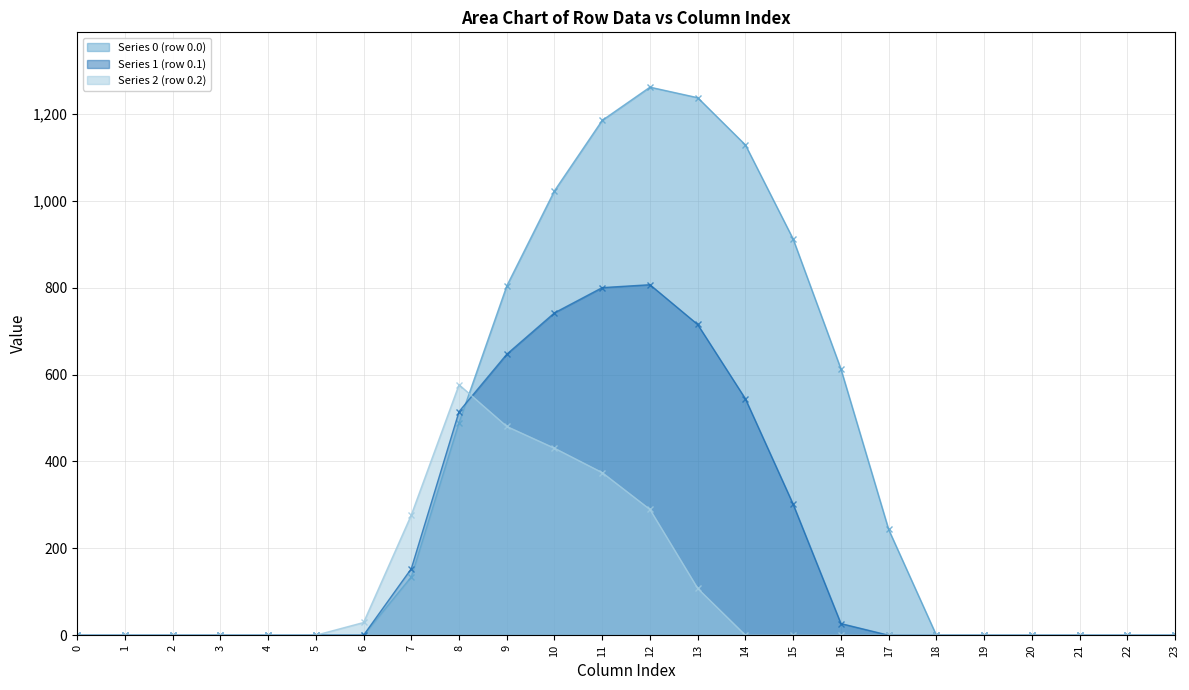

What is the maximum value shown in the chart?

1261.6